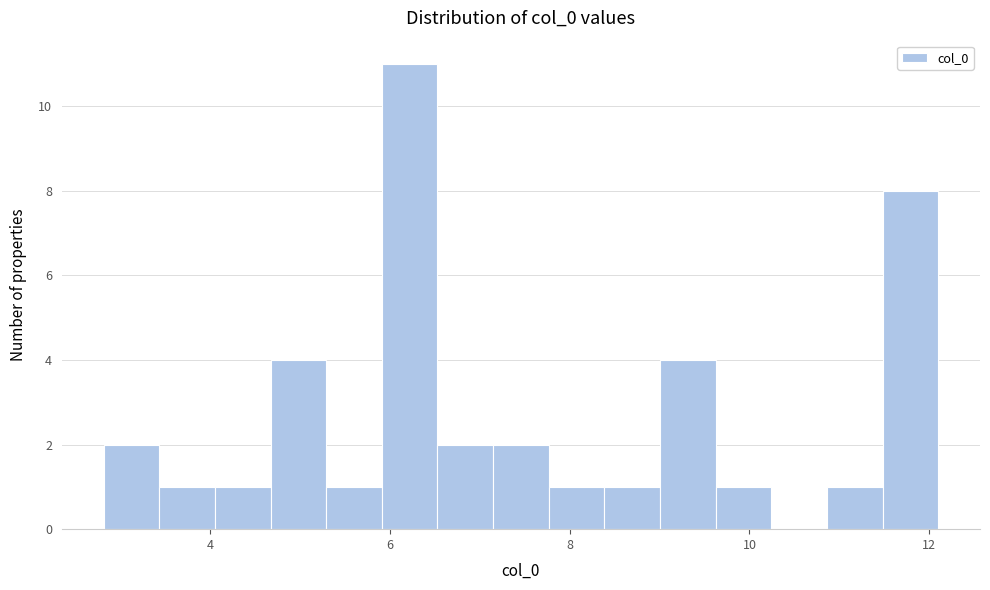

Read against the x-axis, roughly where is the centre of the tallest bar?

6.2